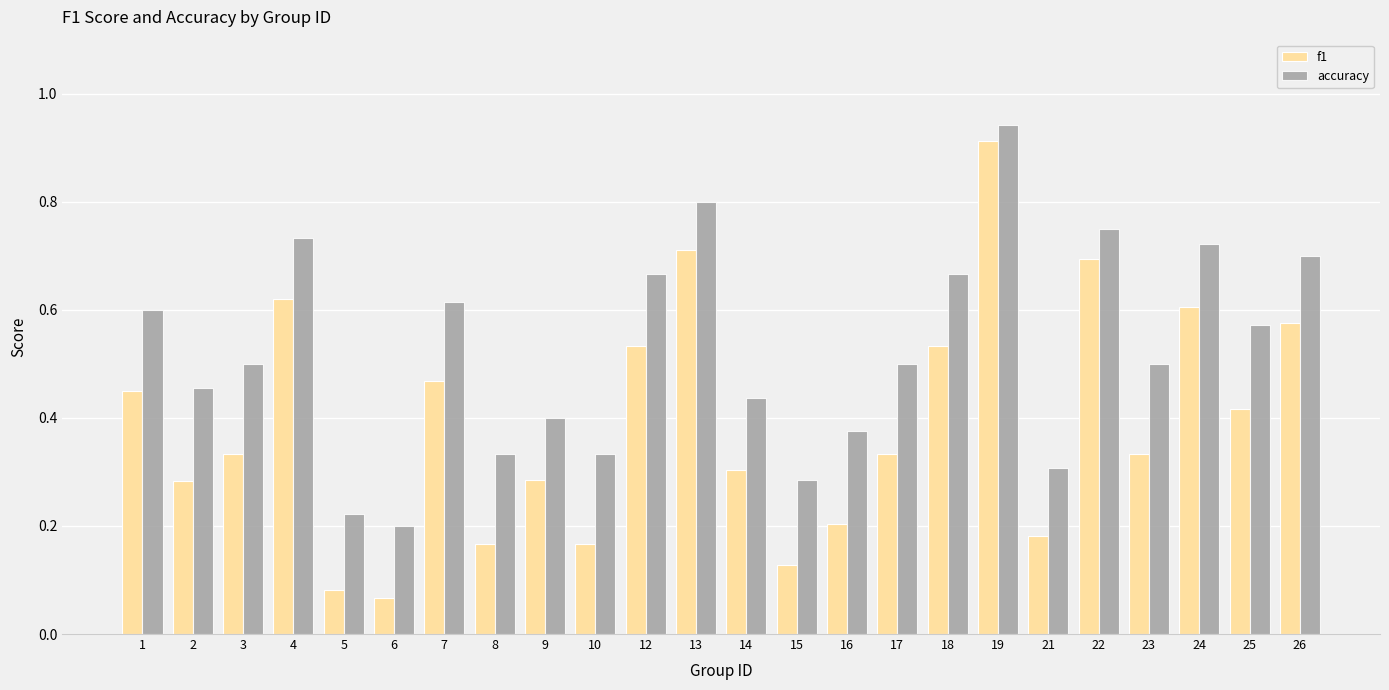

Which label corresponds to the largest value in the chart?

19